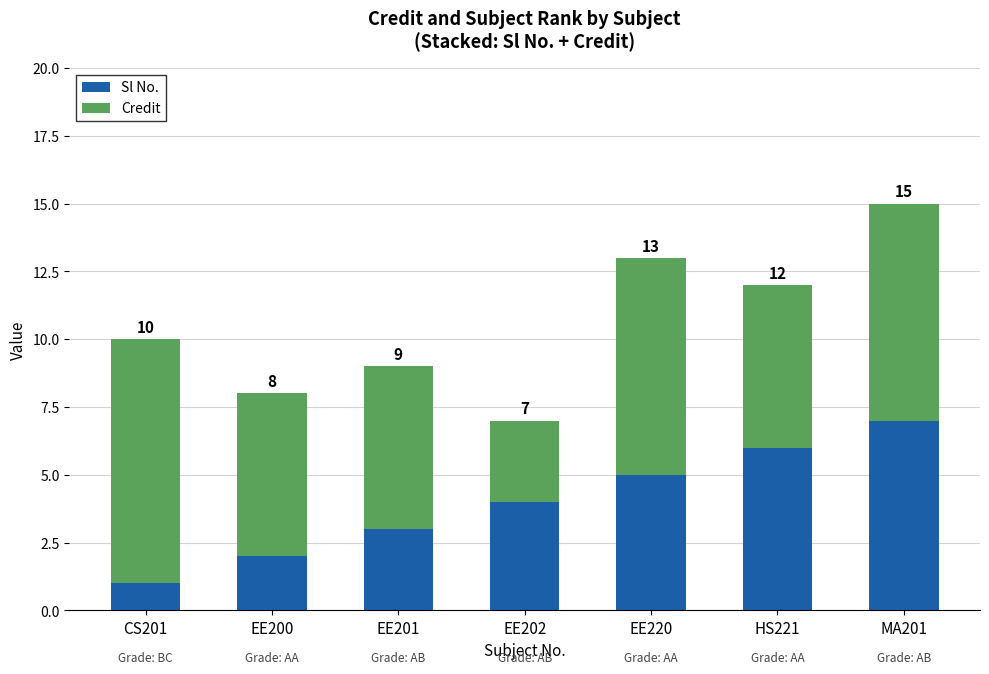

How many bars are there in total?

7